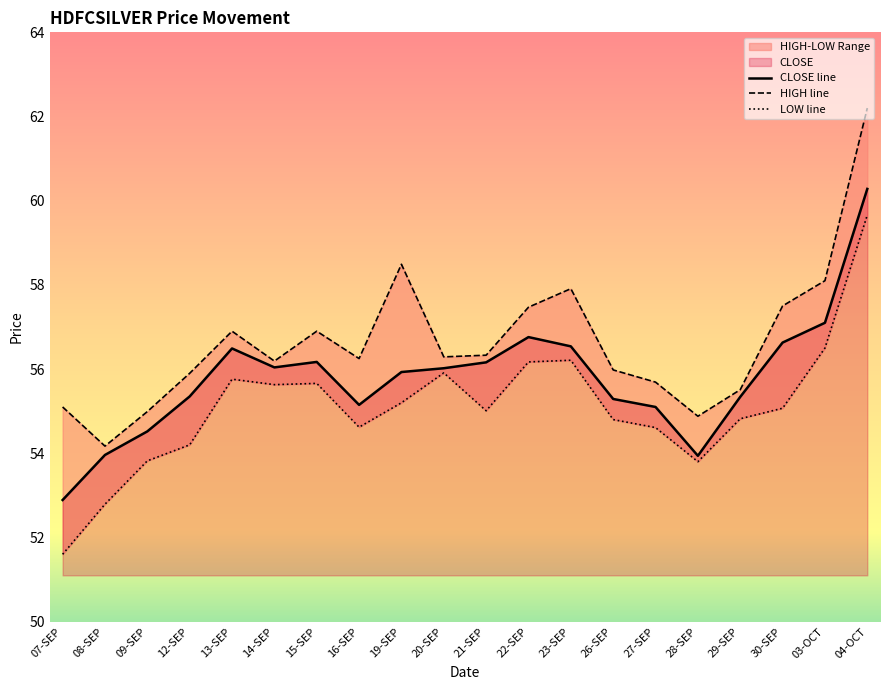

How many series are shown in this chart?

3